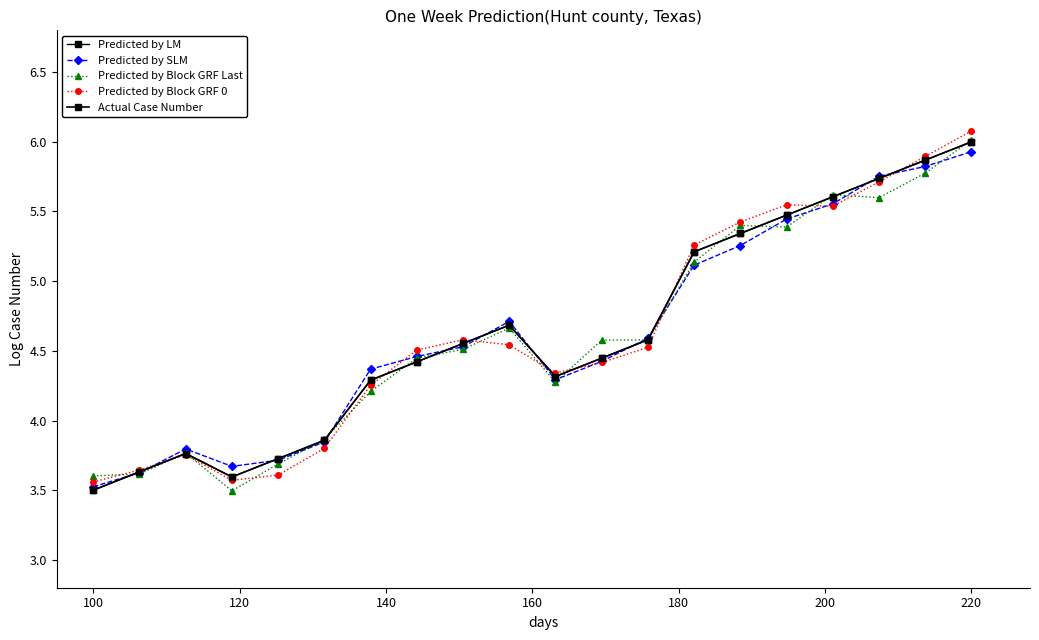

How many interior local valleys does the Predicted by Block GRF 0 series have?

3